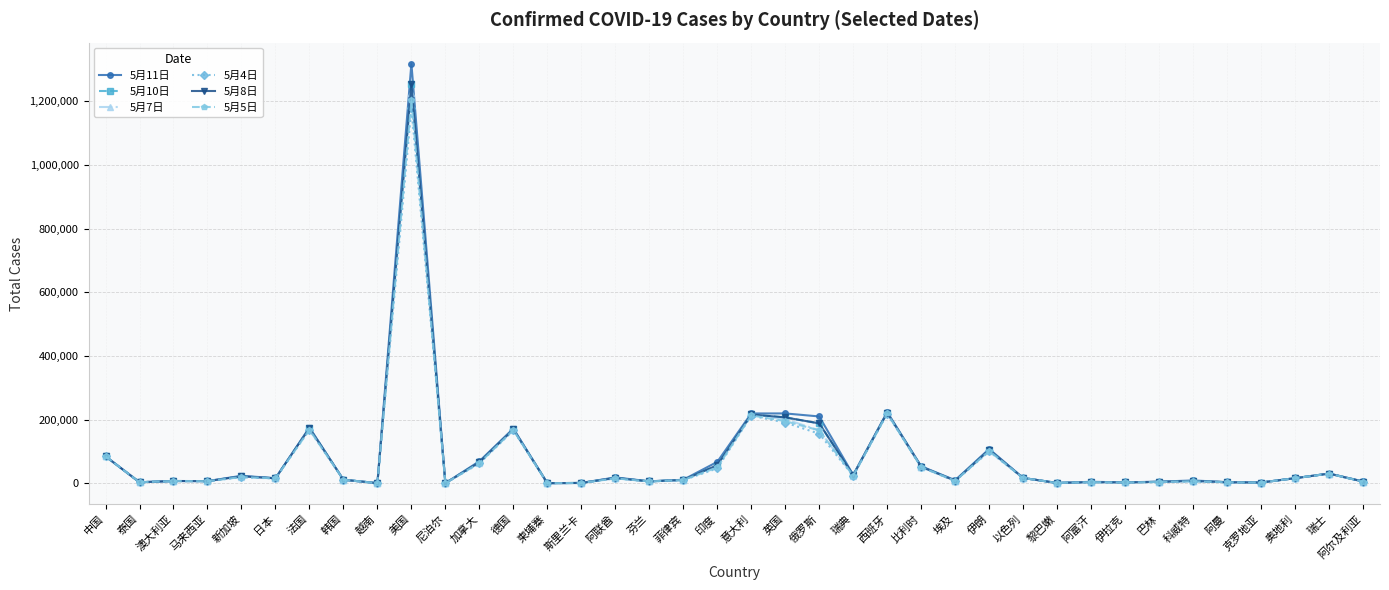

Which series has the largest range (max minus min)?

5月11日